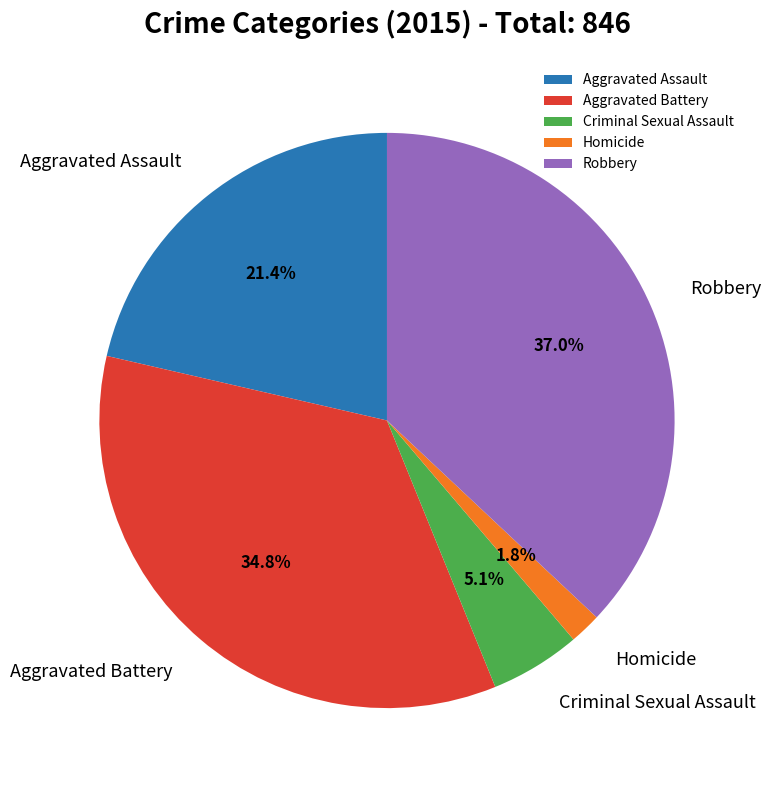

The Aggravated Assault slice represents 30% of the pie. True or false?

False